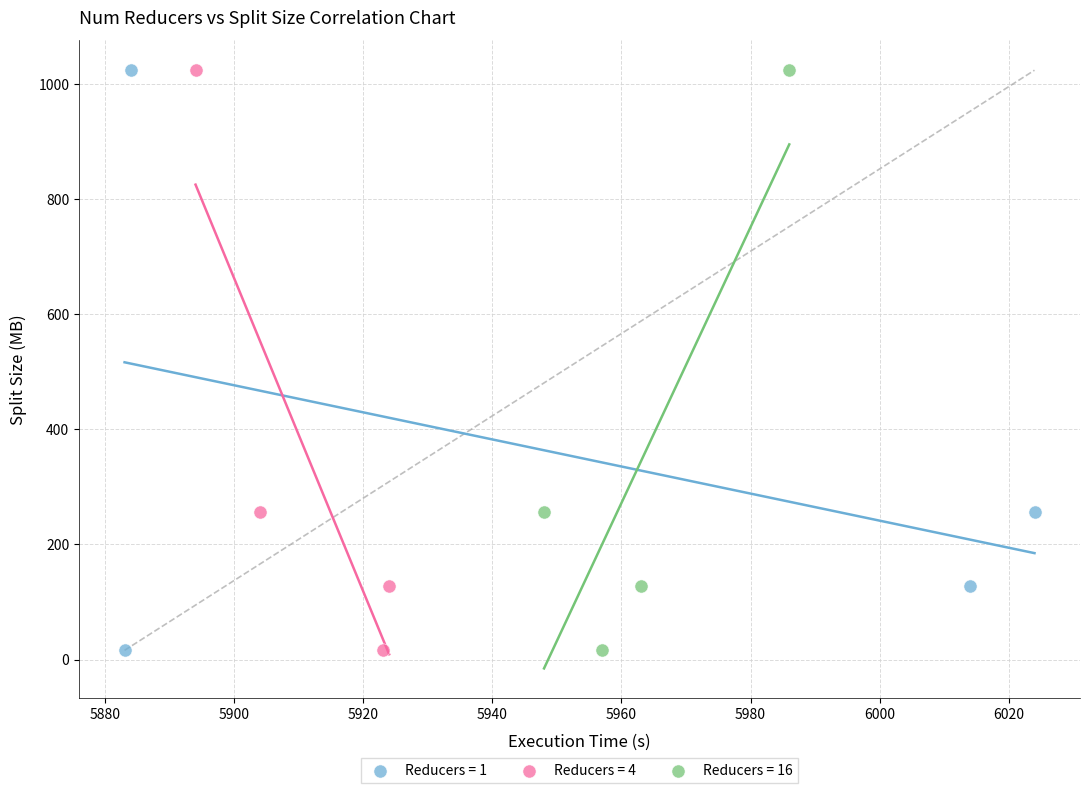

What are all the series names shown in the legend?

Reducers = 1, Reducers = 4, Reducers = 16